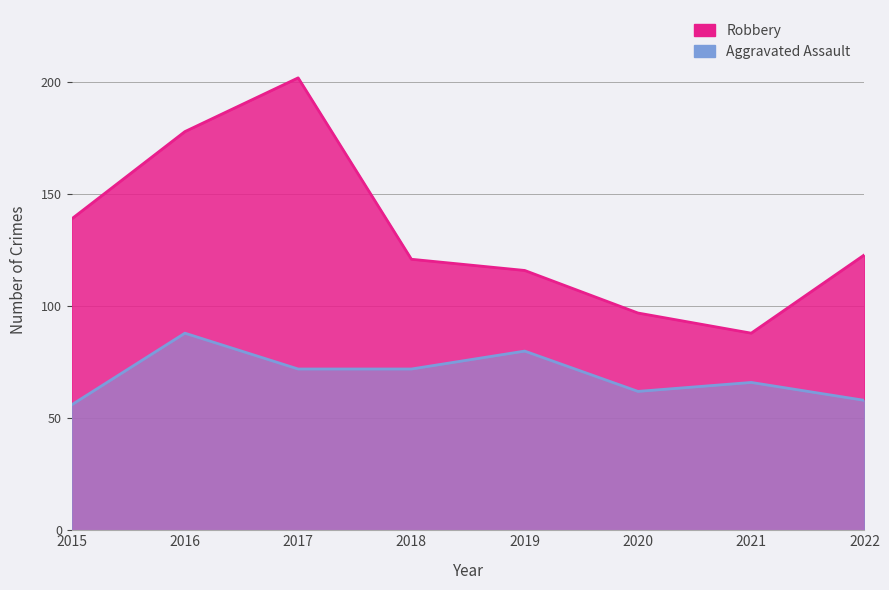

At how many categories does at least one series exceed 173?

2